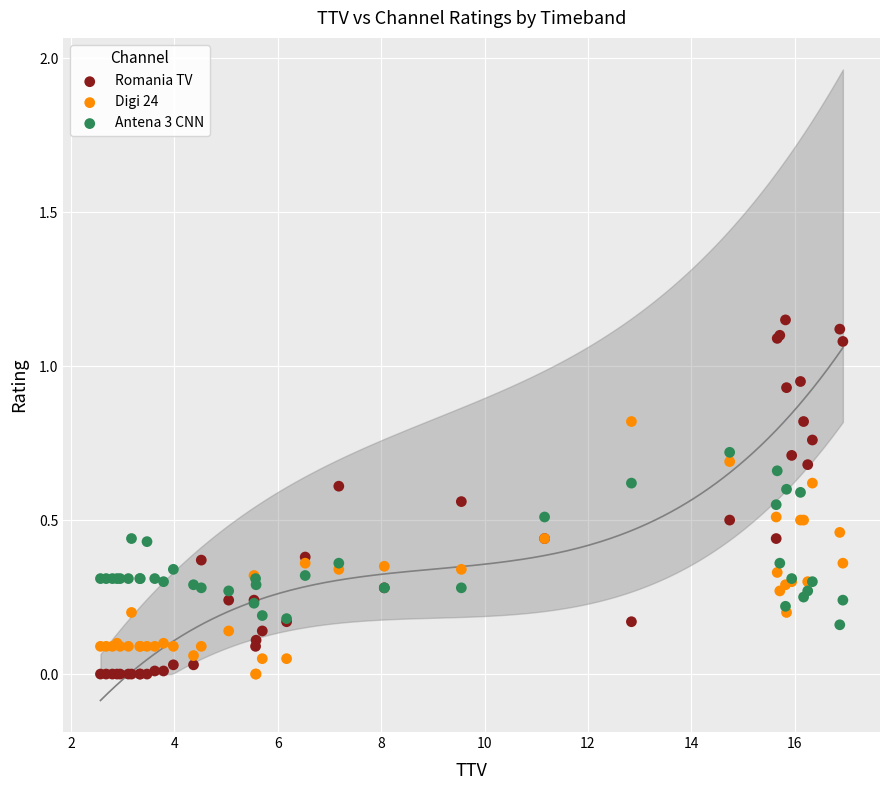

Which series contains the highest Y value?

Romania TV